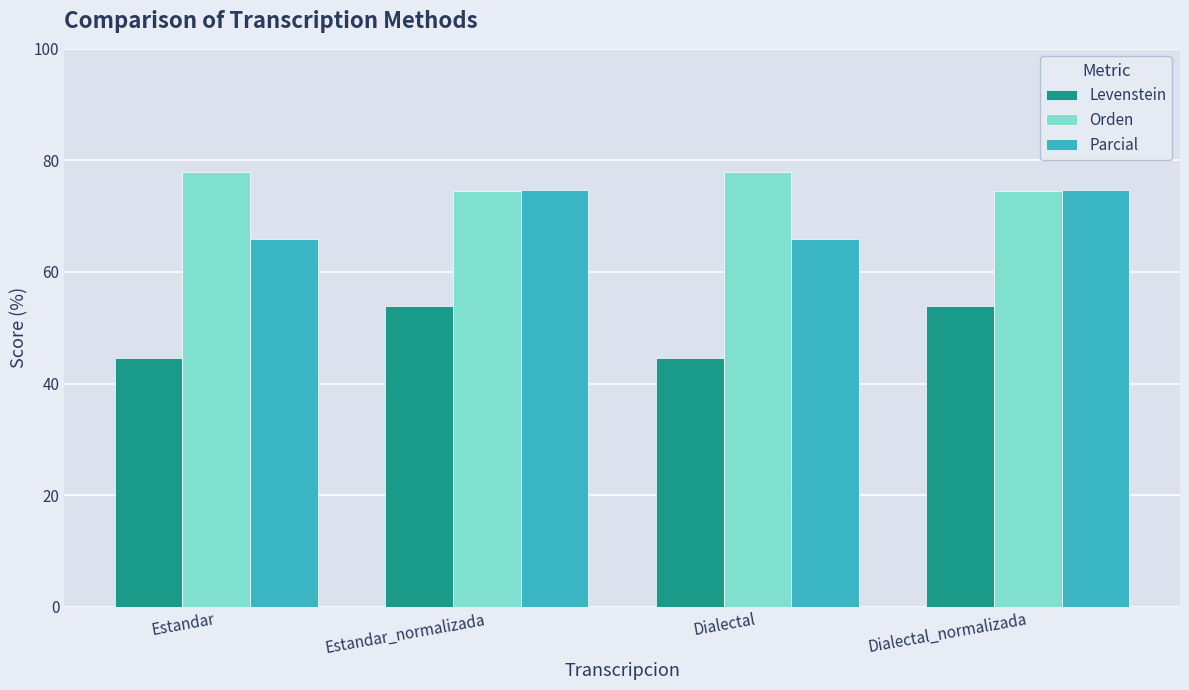

What are all the series names shown in the legend?

Levenstein, Orden, Parcial